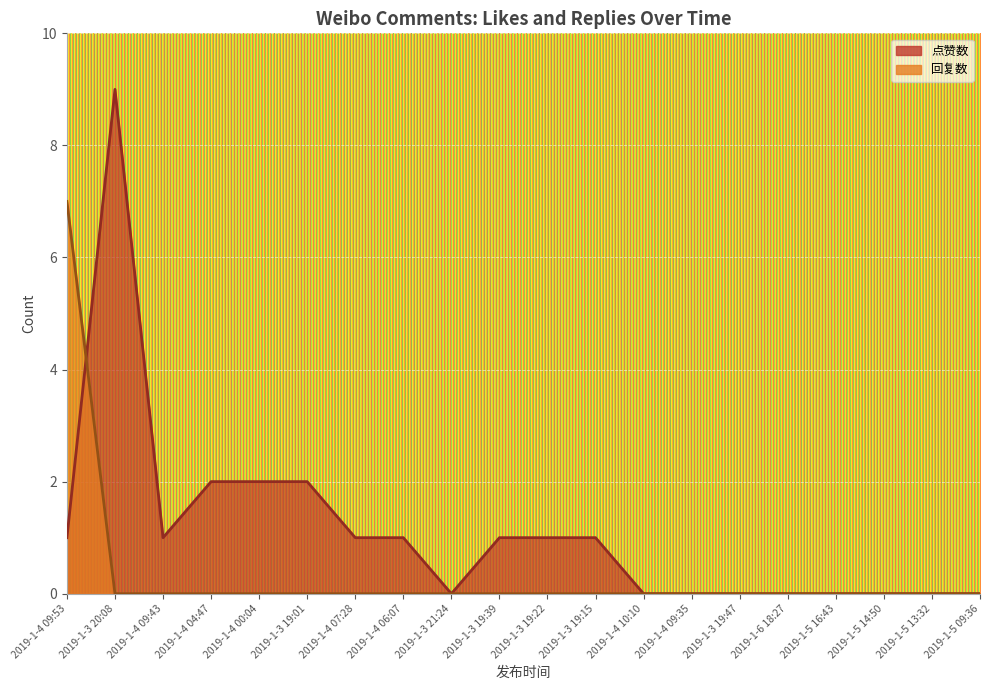

At which category is the sum across all series the highest?

2019-1-3 20:08